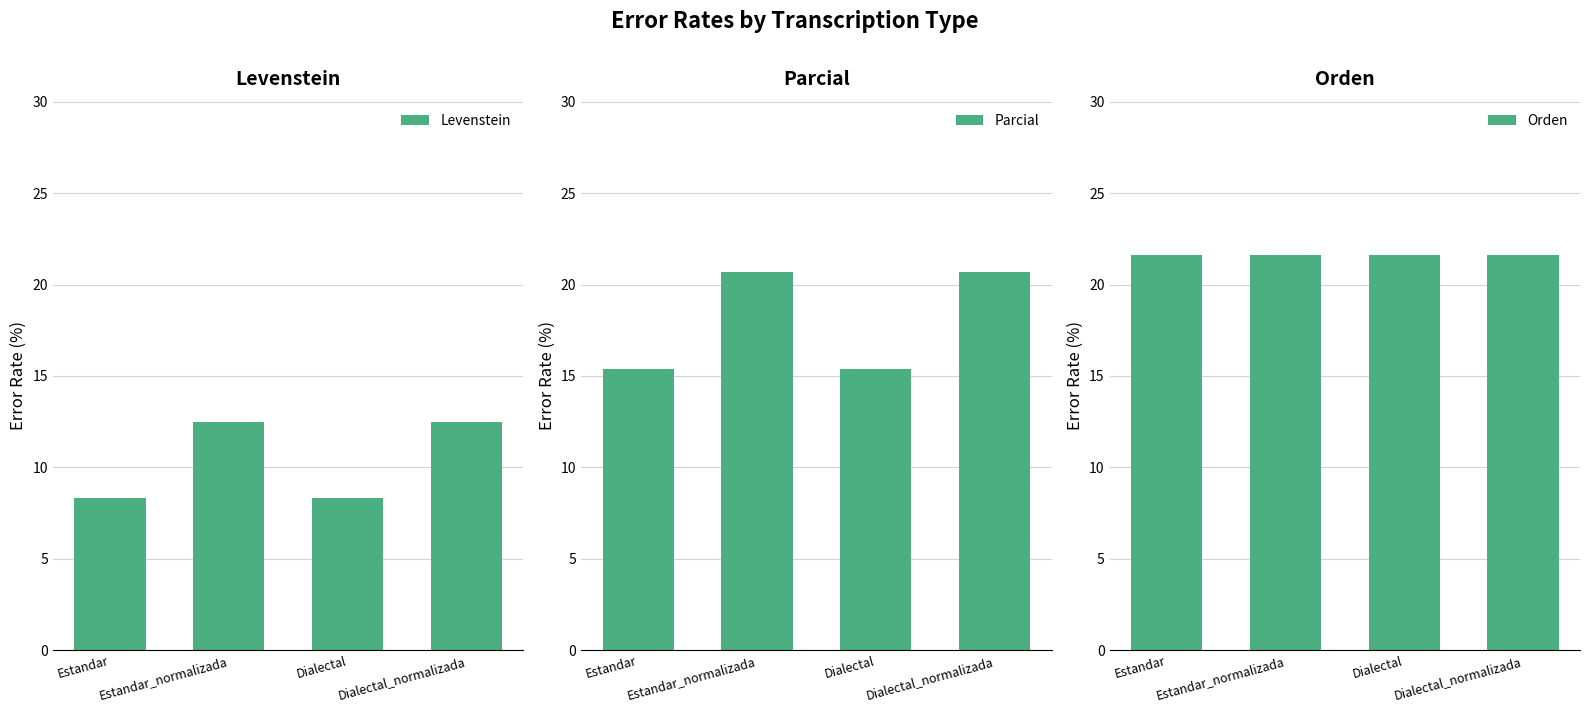

What is the label of the 3rd bar from the left?

Dialectal